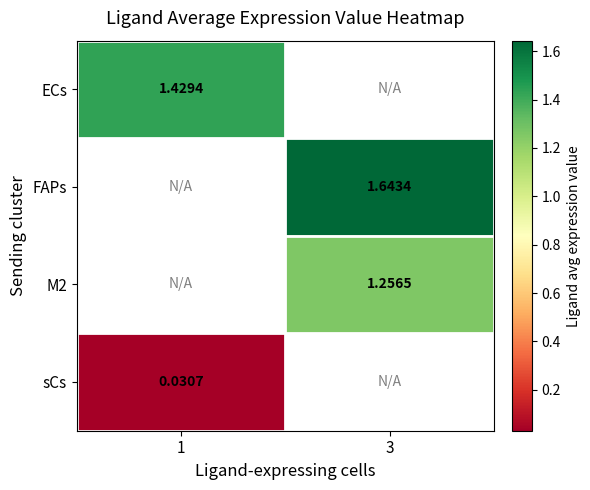

Is the value of M2 at 3 greater than the value of ECs at 1?

No